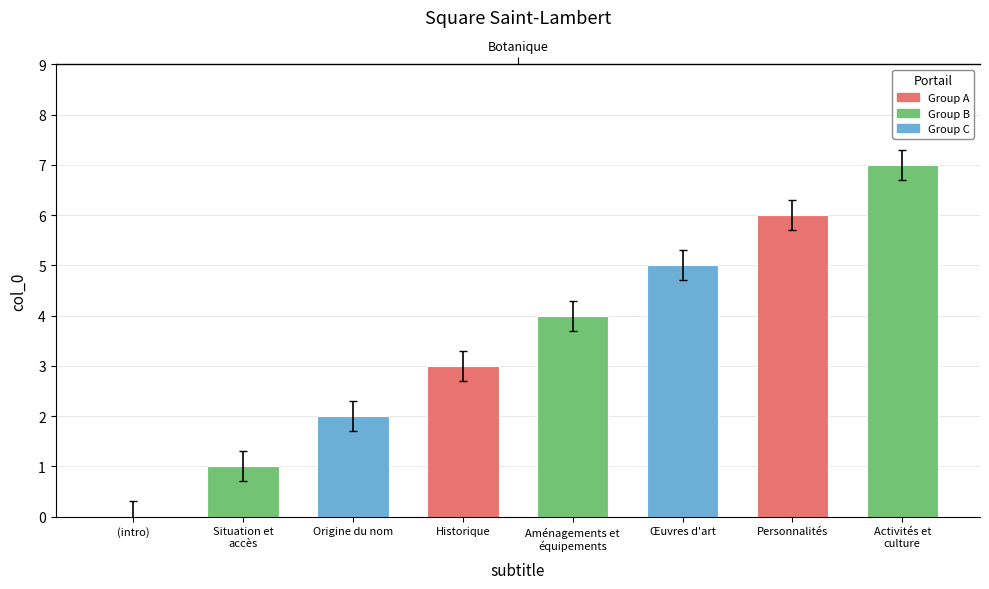

What is the label of the 8th bar from the left?

Activités et
culture